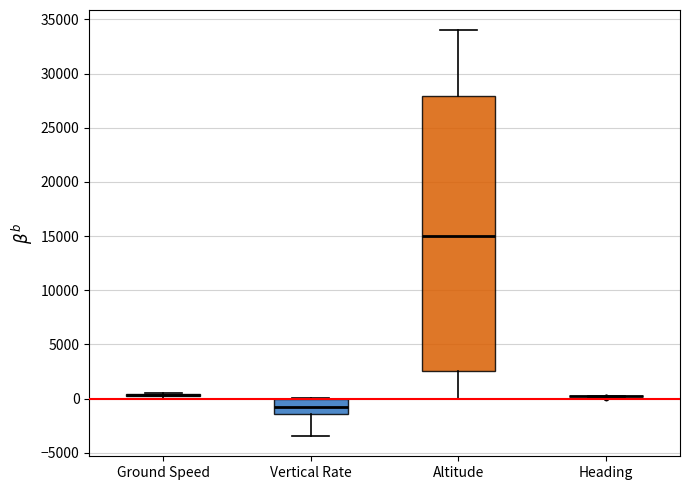

Which box is the tallest, from its lower edge to its upper edge?

Altitude